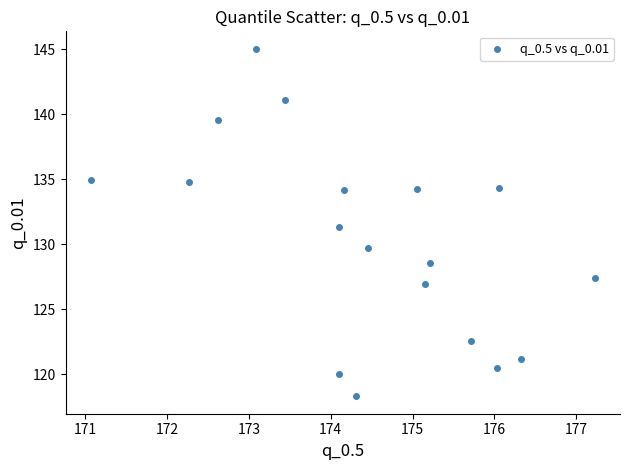

What is the range of X values (max minus min)?

6.2